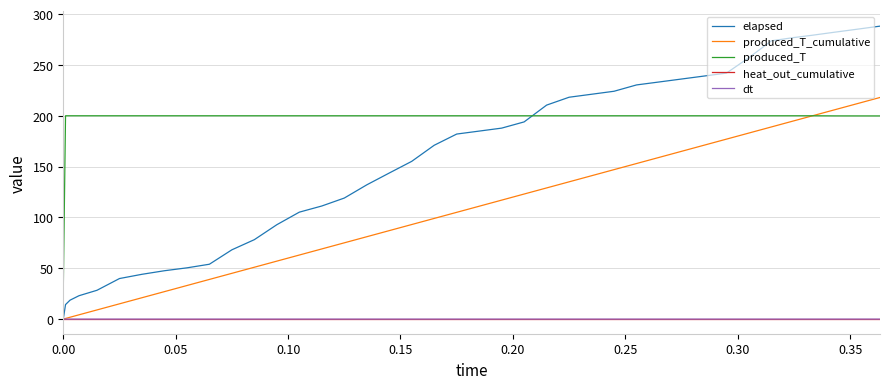

Which series has the largest total across all categories?

produced_T